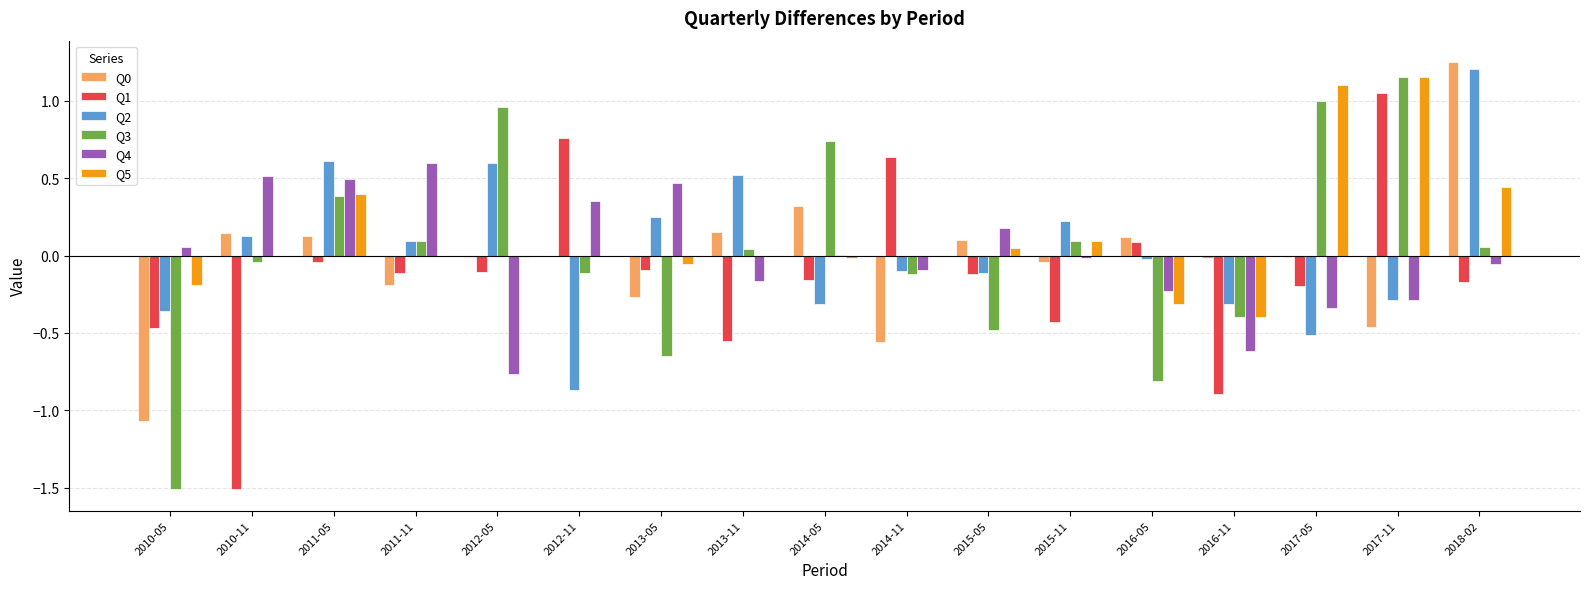

Does the chart contain stacked bars?

No